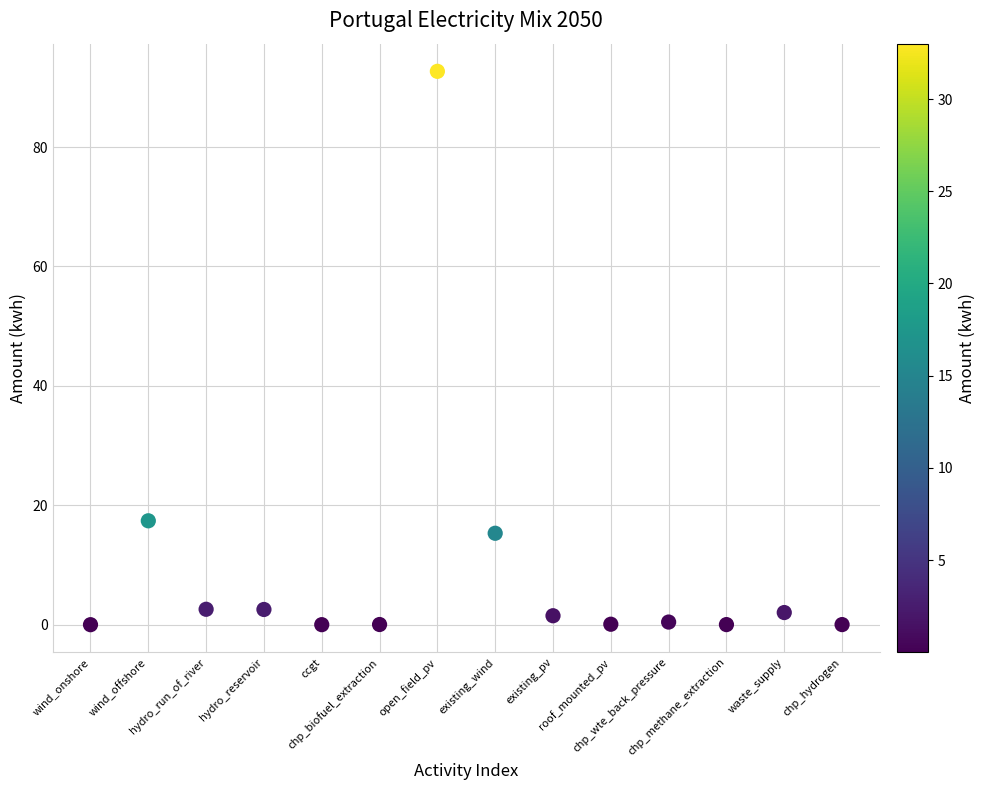

What Y value in the scatter plot is closest to 46?

17.4